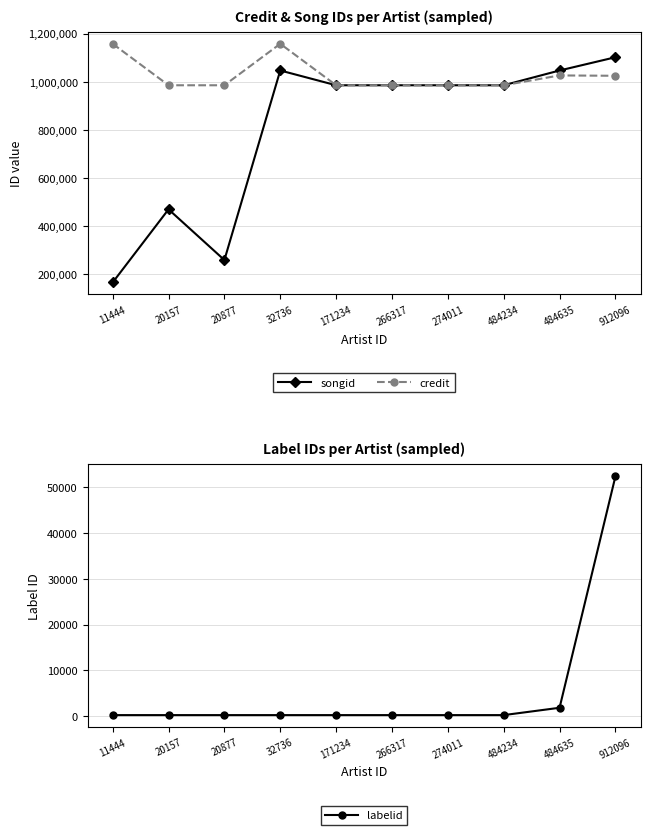

True or false: credit and labelid cross at least once.

False